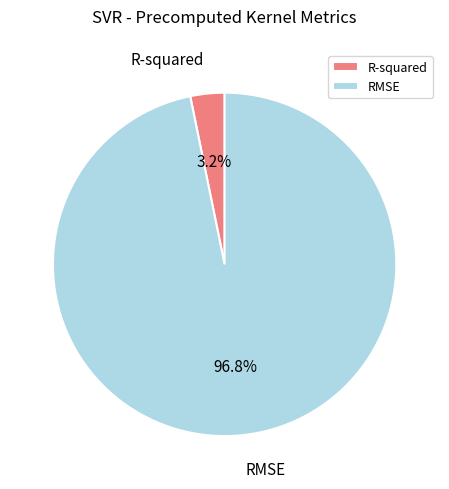

To the nearest percent, what percentage of the pie is RMSE?

97%